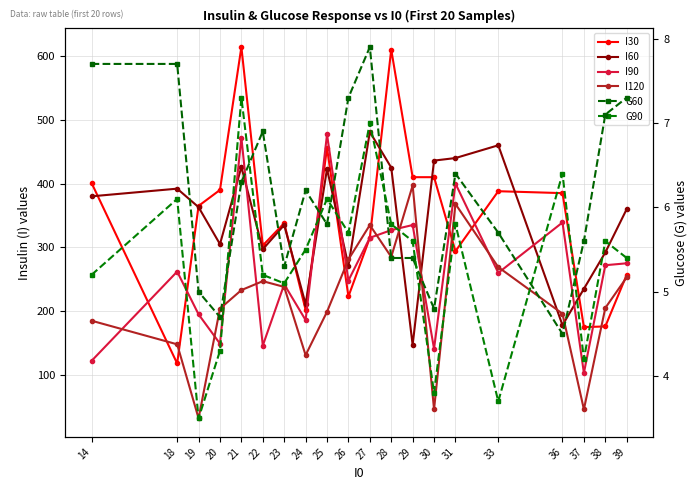

At which category is the sum across all series the highest?

21